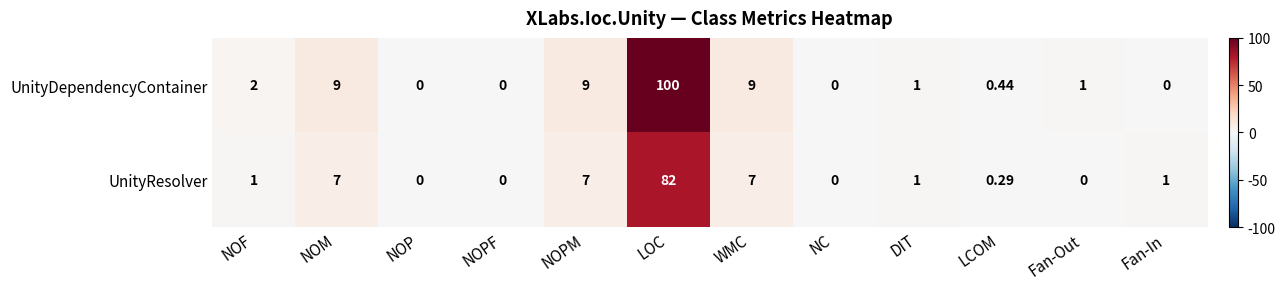

Which series has the largest total across all categories?

UnityDependencyContainer